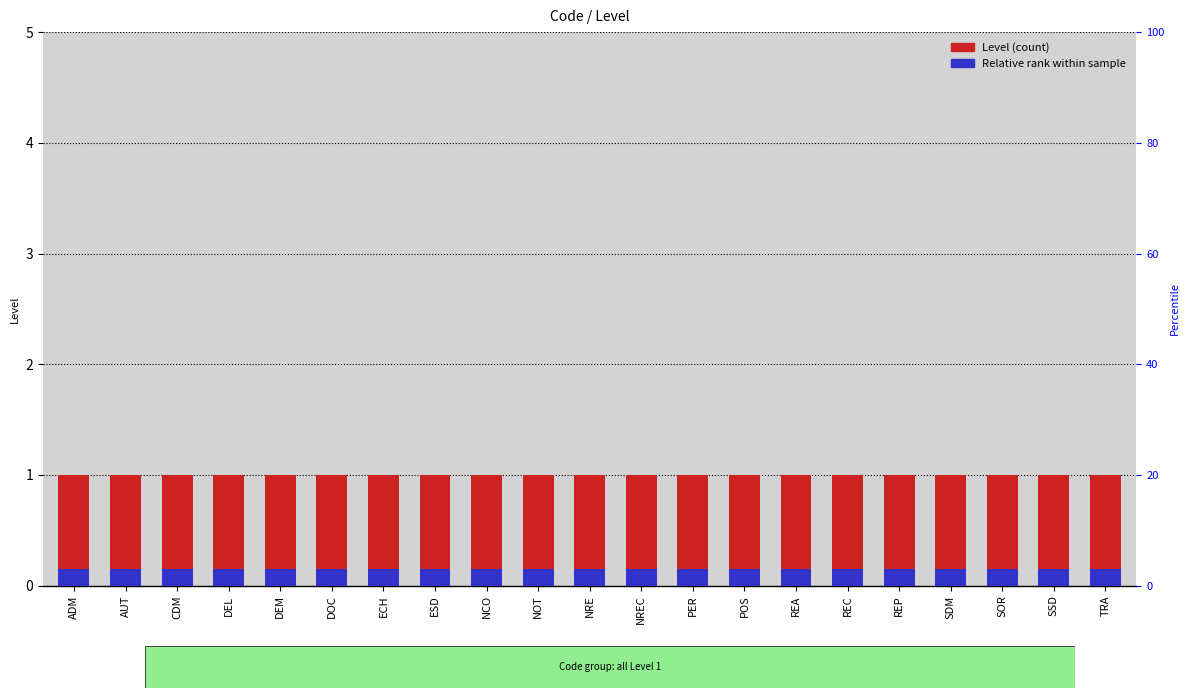

What are all the series names shown in the legend?

Level, Relative rank